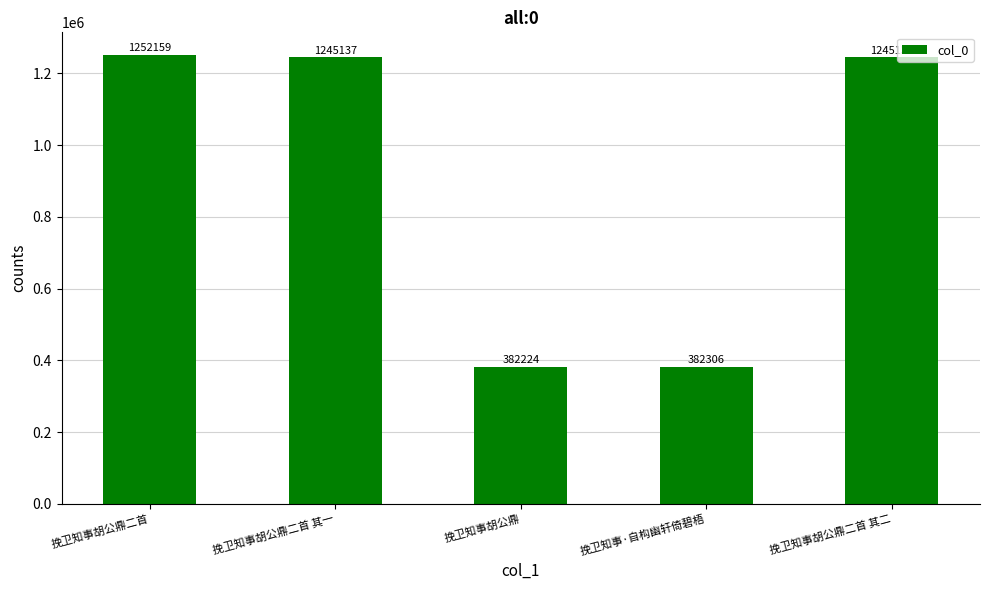

Reading left to right, what are all the values shown in this chart?

挽卫知事胡公鼎二首=1252159	挽卫知事胡公鼎二首 其一=1245137	挽卫知事胡公鼎=382224	挽卫知事·自构幽轩倚碧梧=382306	挽卫知事胡公鼎二首 其二=1245138